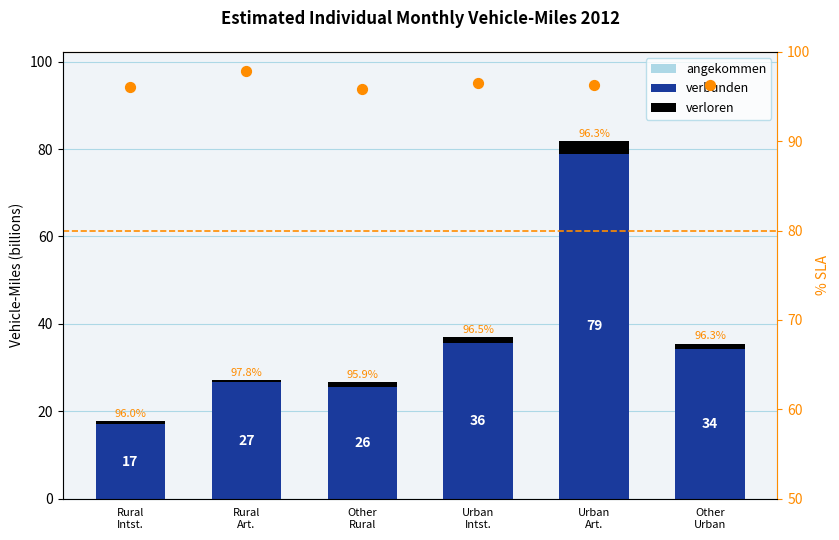

Which series contains the lowest Y value?

verloren